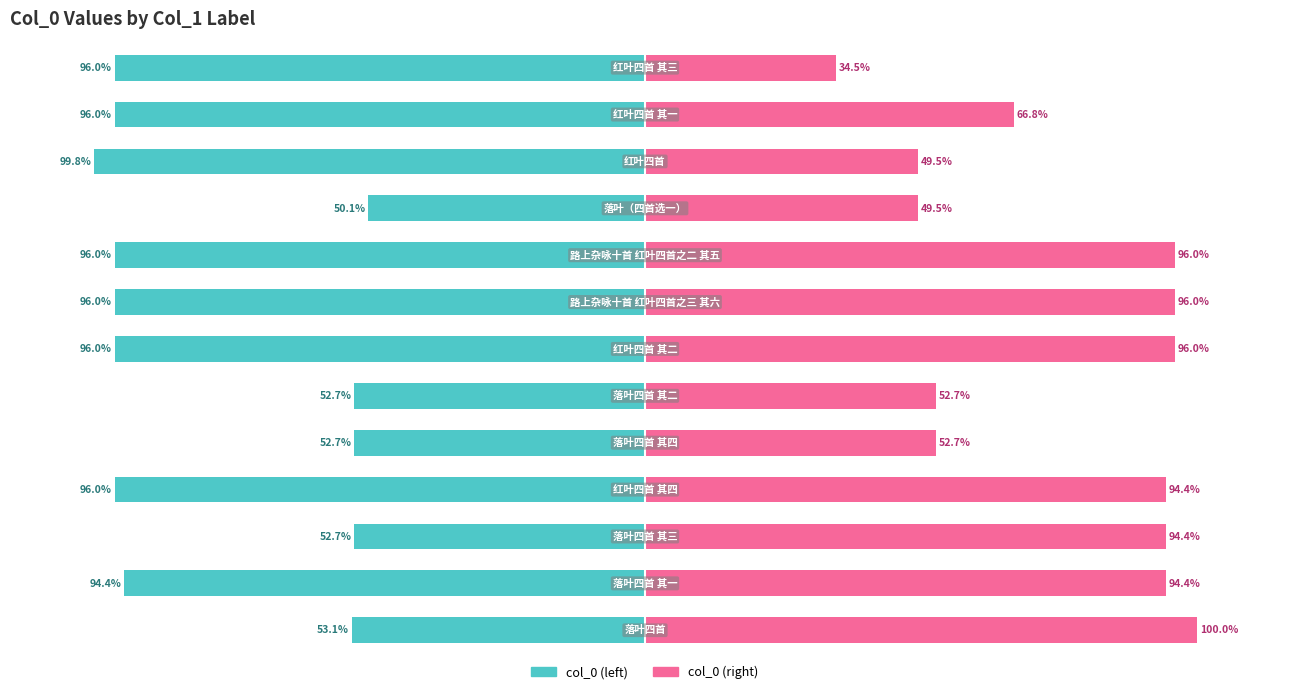

What are all the series names shown in the legend?

col_0 (left), col_0 (right)